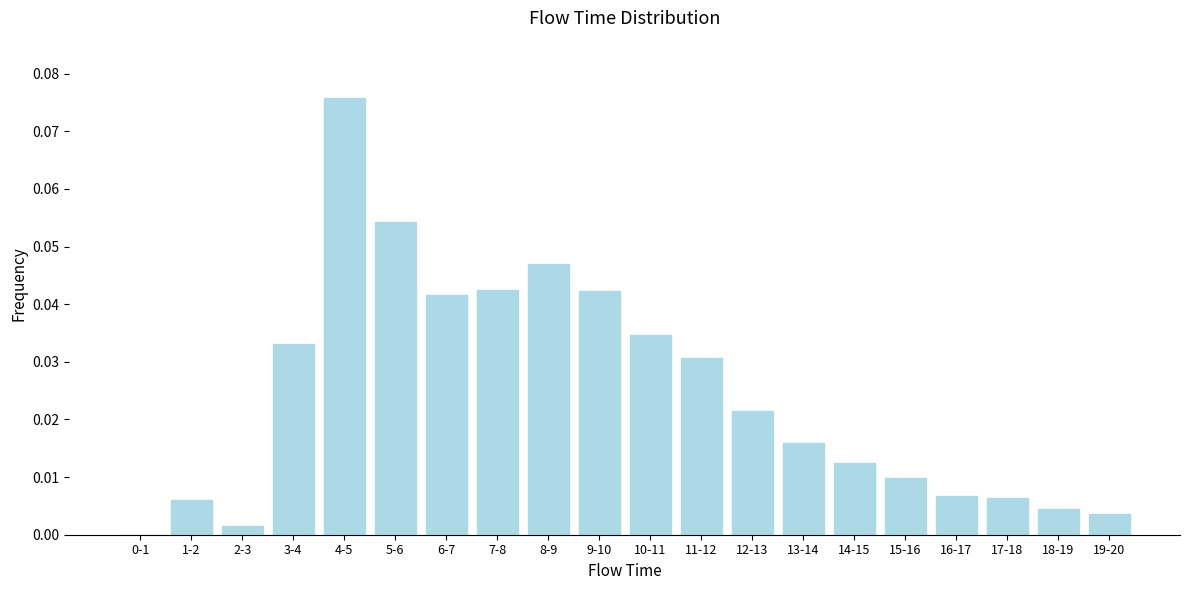

What is the sum of all values?

0.5